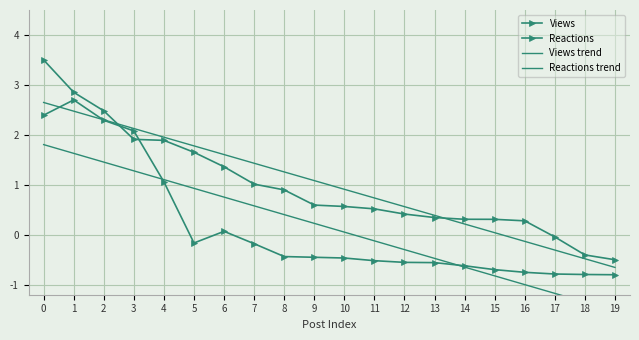

What is the difference between the second highest and minimum values in the Reactions series?

3.2